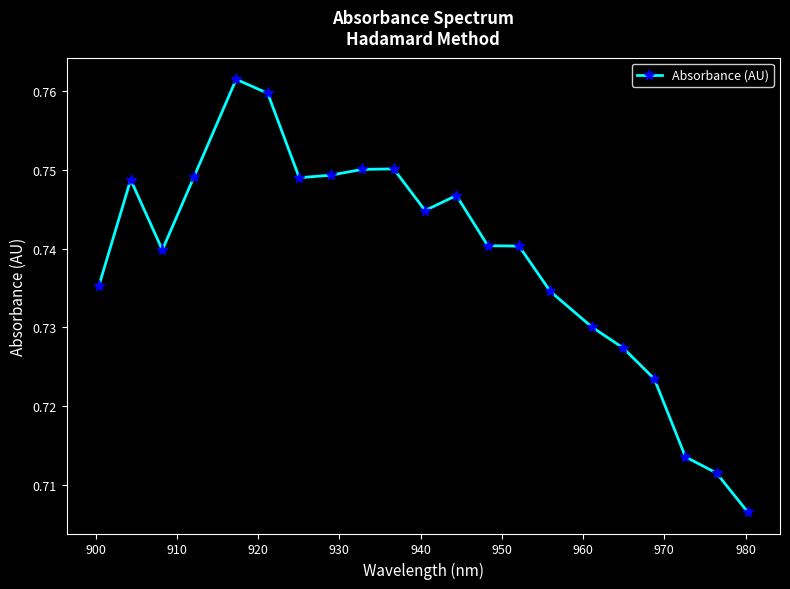

True or false: the data has more than 1 interior local peaks.

True